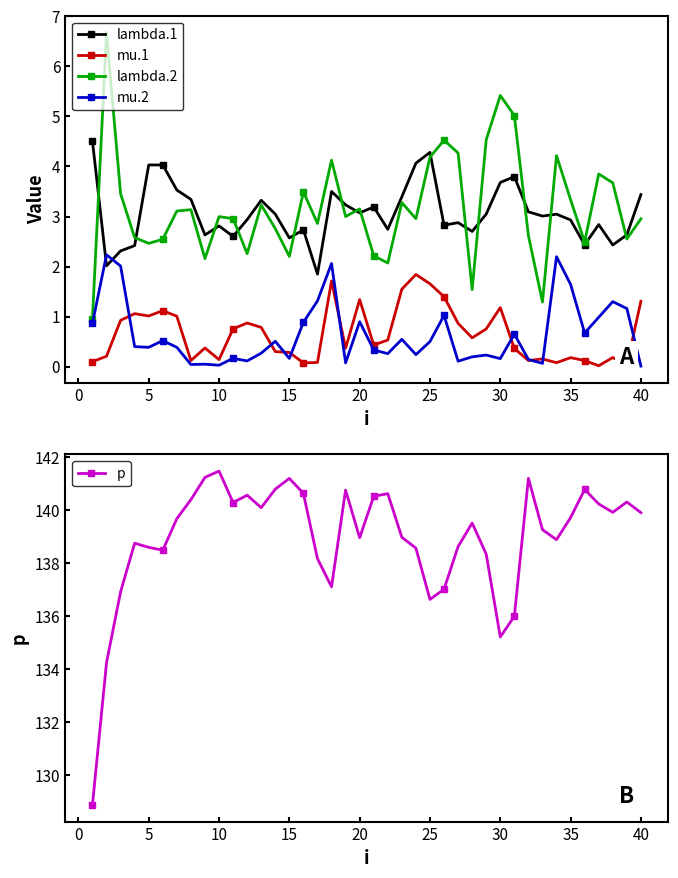

True or false: lambda.1 and mu.2 cross at least once.

True